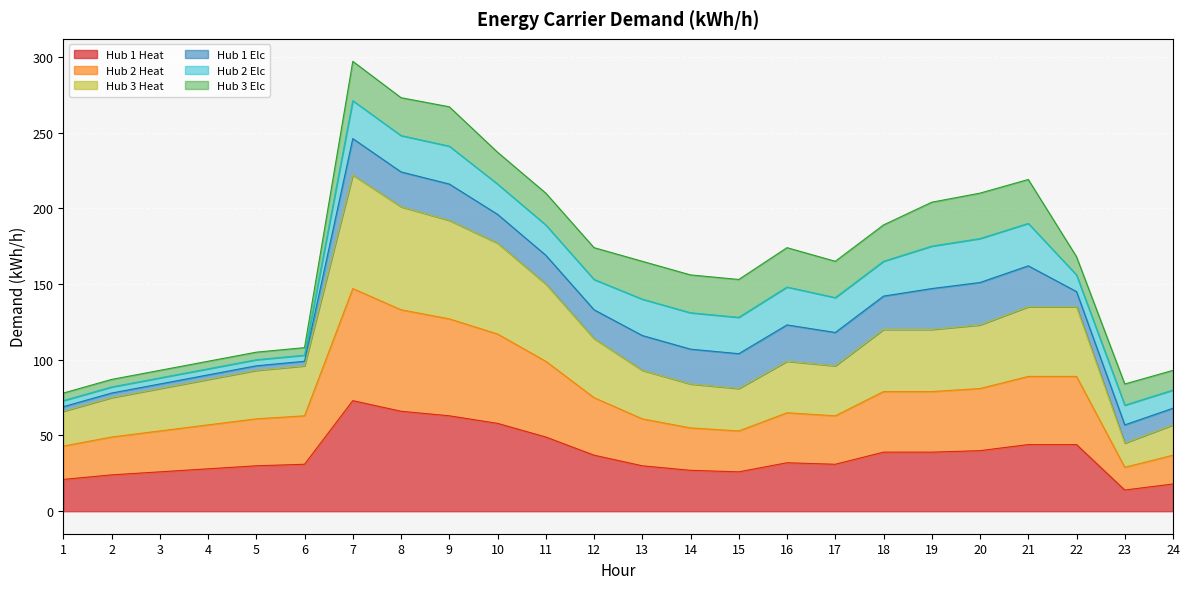

At which label is Hub 1 Heat closest to 43?

21